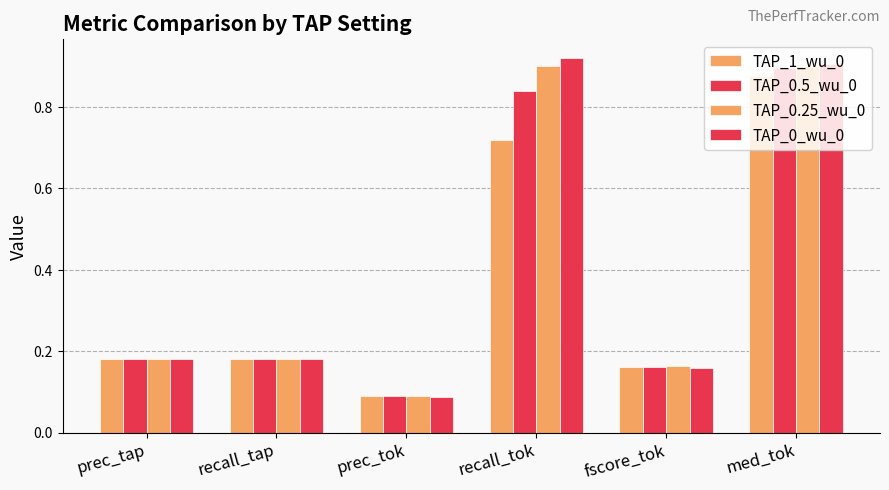

At prec_tok, list the series in order from smallest to largest.

TAP_0_wu_0, TAP_0.5_wu_0, TAP_0.25_wu_0, TAP_1_wu_0